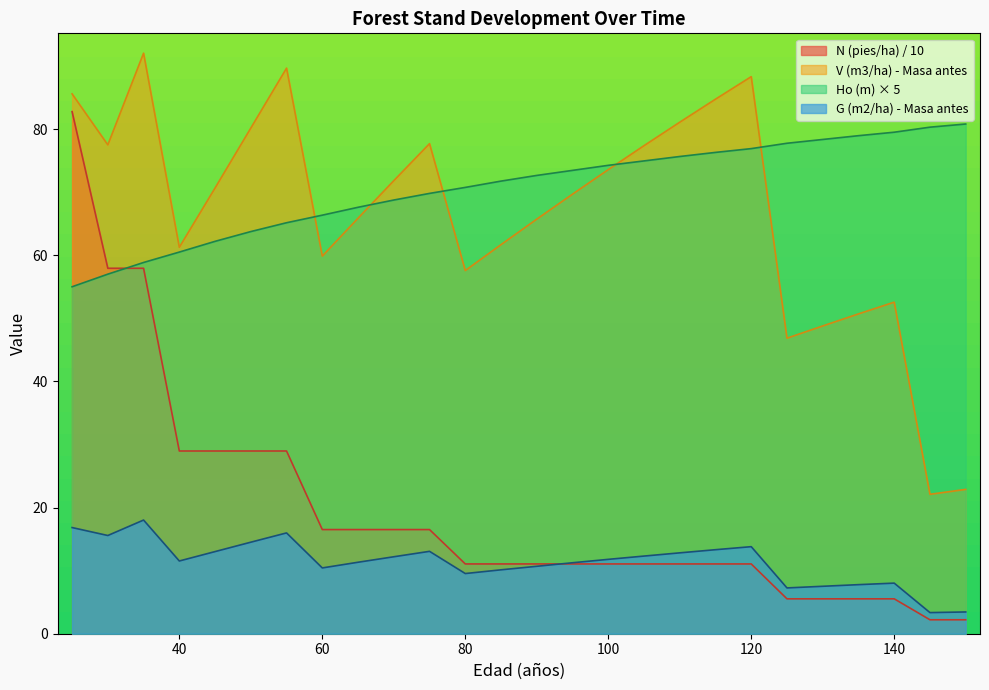

Which category has the lowest value in the Ho (m) series?

25